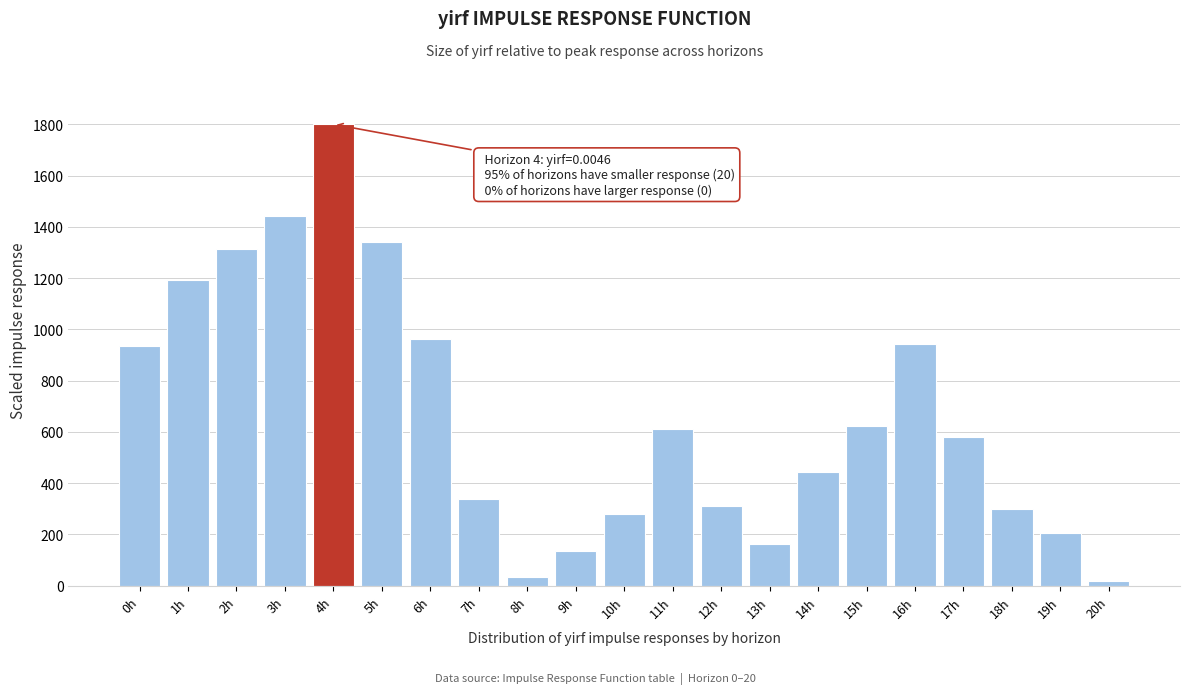

Reading right to left, list all the values displayed in this chart.

20h=19.1	19h=207.4	18h=299.7	17h=578.8	16h=944.4	15h=622.1	14h=441.9	13h=164.3	12h=309.4	11h=613.4	10h=278.7	9h=136.5	8h=35.9	7h=338.8	6h=963.1	5h=1342.6	4h=1800.0	3h=1442.6	2h=1314.5	1h=1192.1	0h=934.8